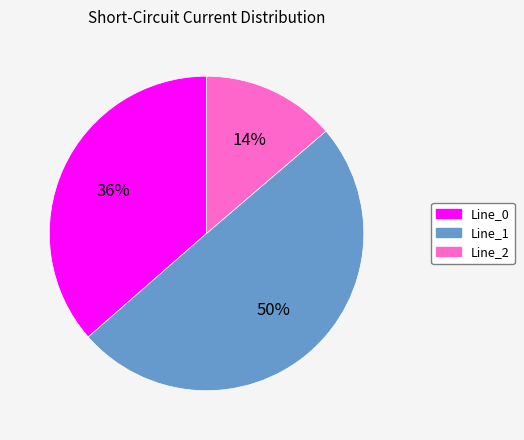

Combined, do Line_1 and Line_0 account for over 50%?

Yes